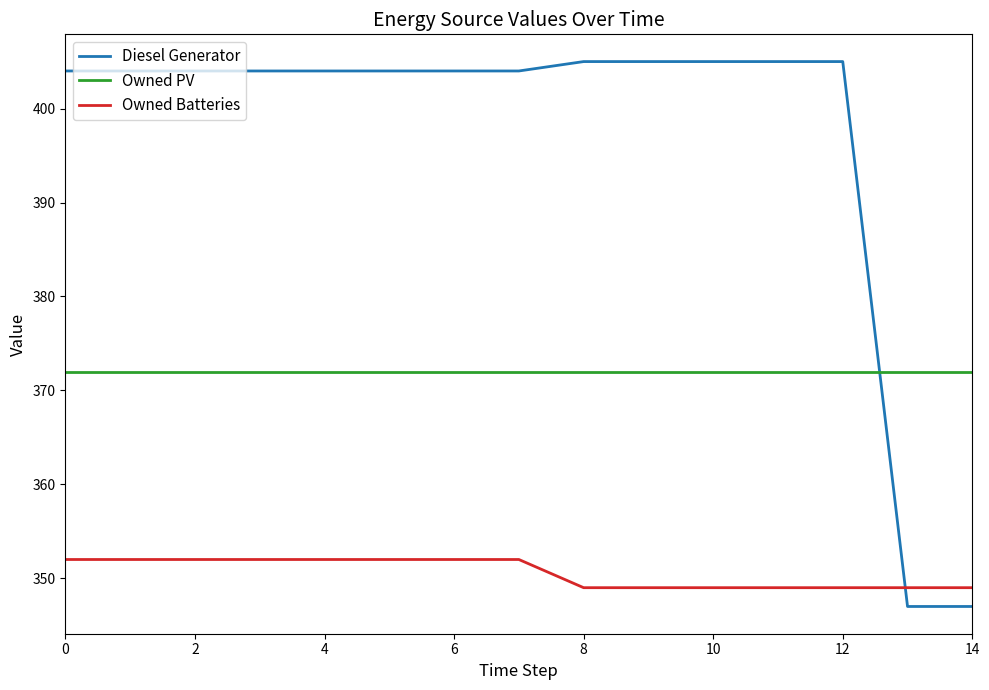

Which series has the largest total across all categories?

Diesel Generator